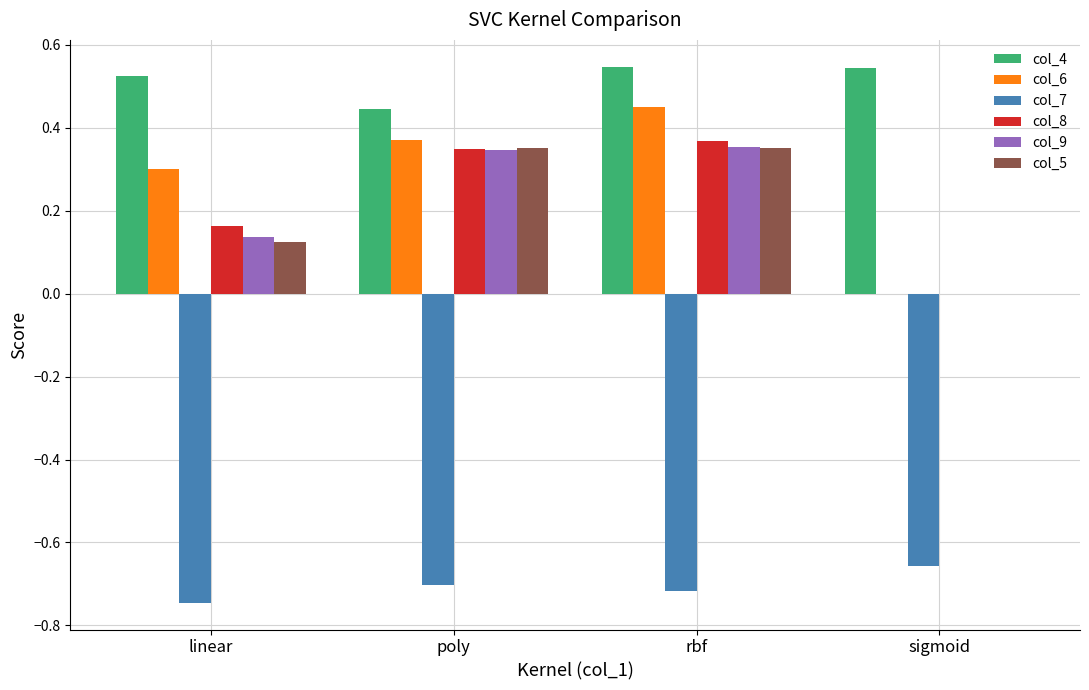

Which series changed the most between linear and sigmoid?

col_6